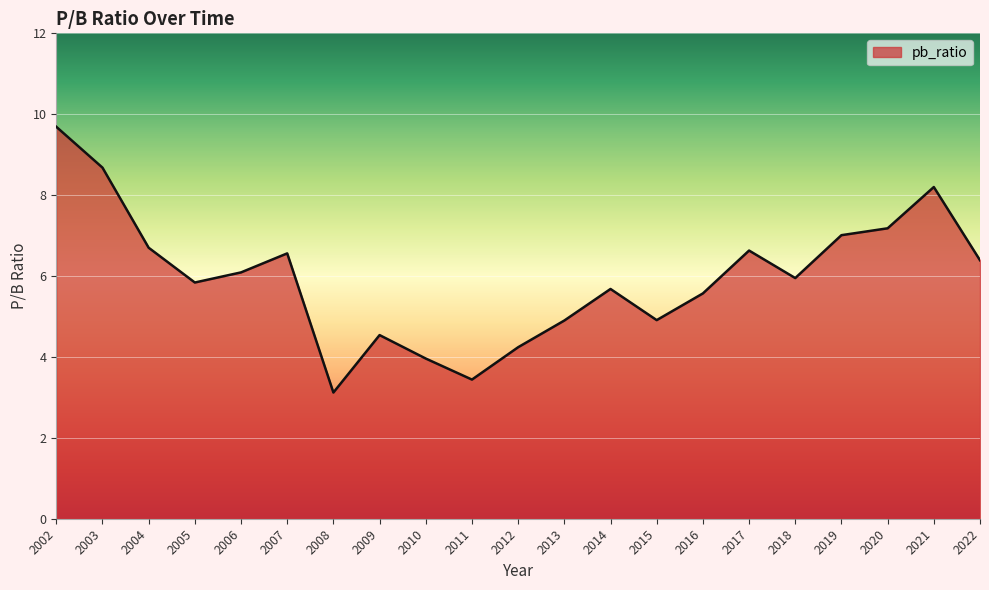

Which has a higher value, 2014 or 2010?

2014